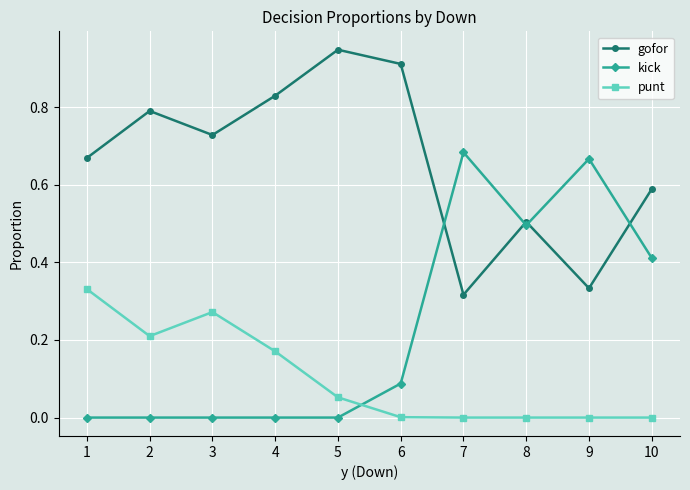

Where is the first local minimum for punt?

2